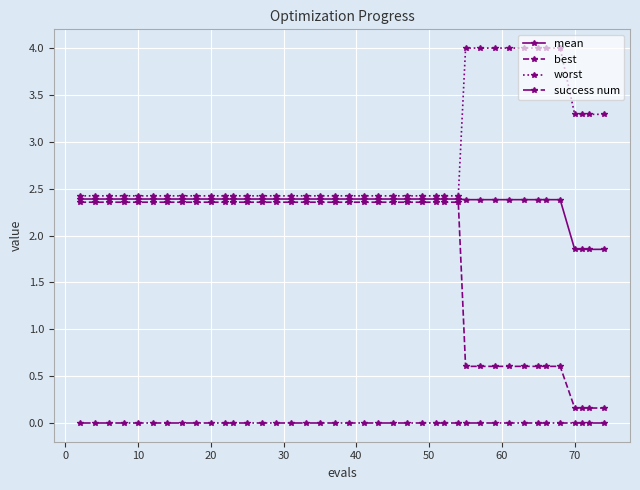

True or false: worst and success num intersect in this chart.

False